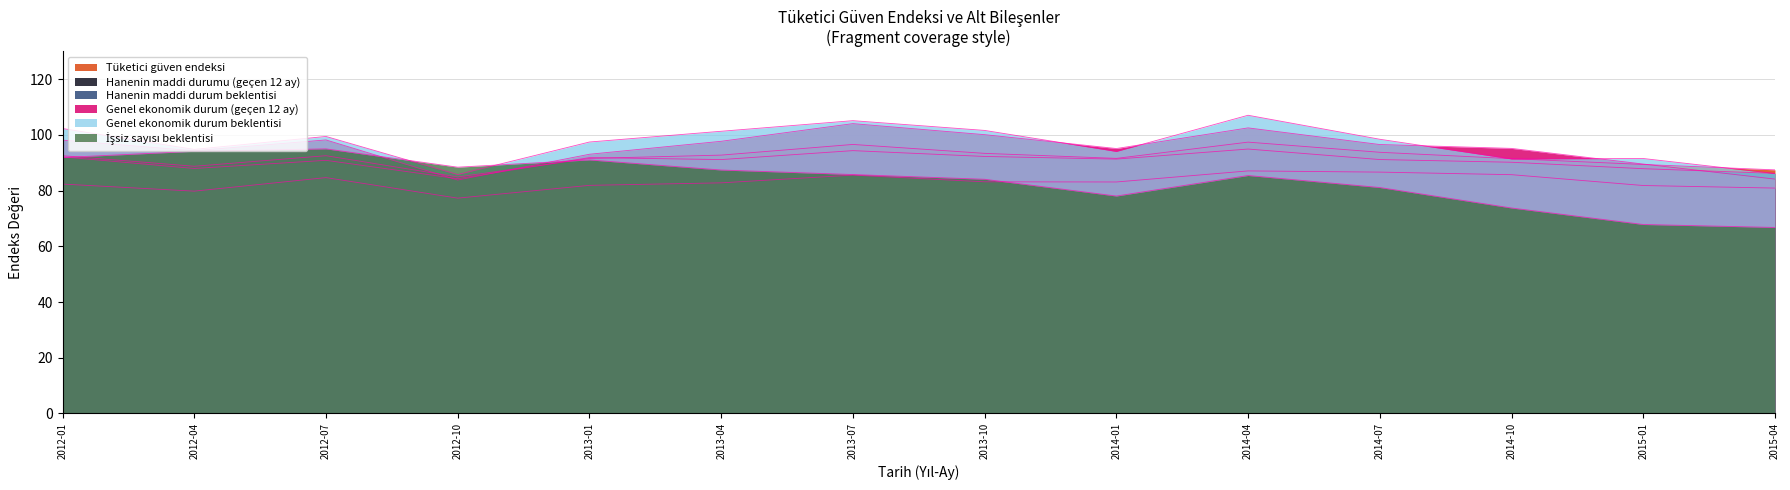

Where do Tüketici güven endeksi and Hanenin maddi durum beklentisi first cross each other?

2012-10 and 2013-01